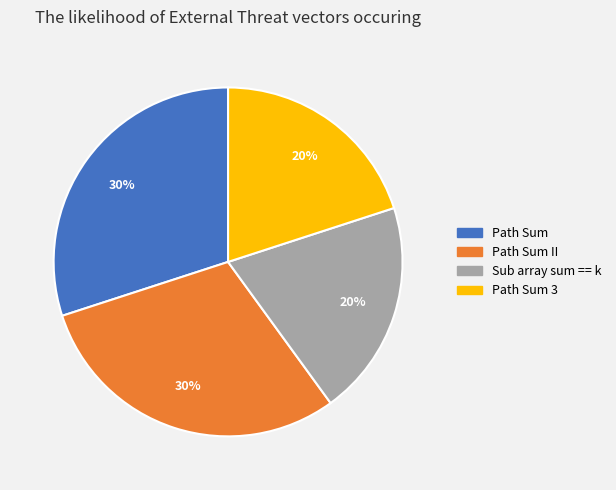

Is it true that Path Sum is 23% of the pie?

False